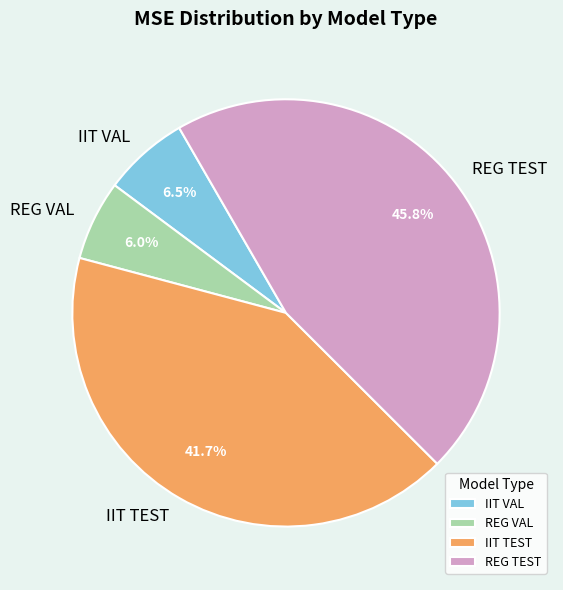

How many slices are in this pie chart?

4